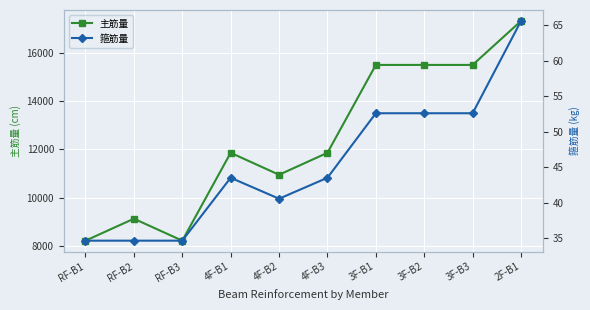

The value of 箍筋量 at 2F-B1 is 65.6. True or false?

True